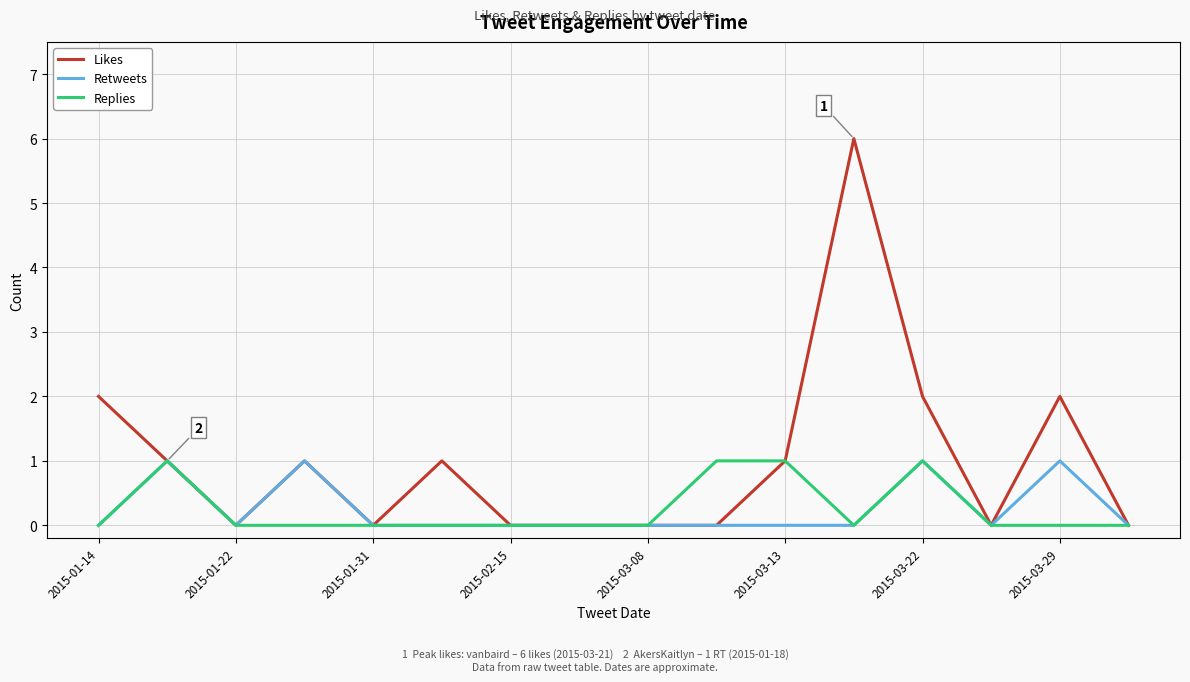

Which series has the largest total across all categories?

Likes